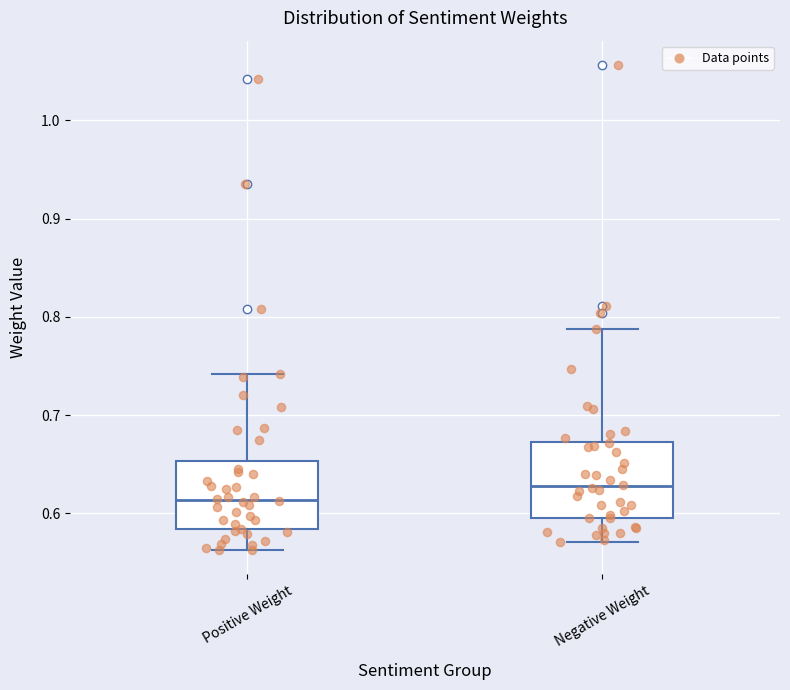

Where does the upper whisker of the box for Positive Weight end on the y-axis? The values are not printed on the chart, so give them approximately, as read against the axis.

0.74